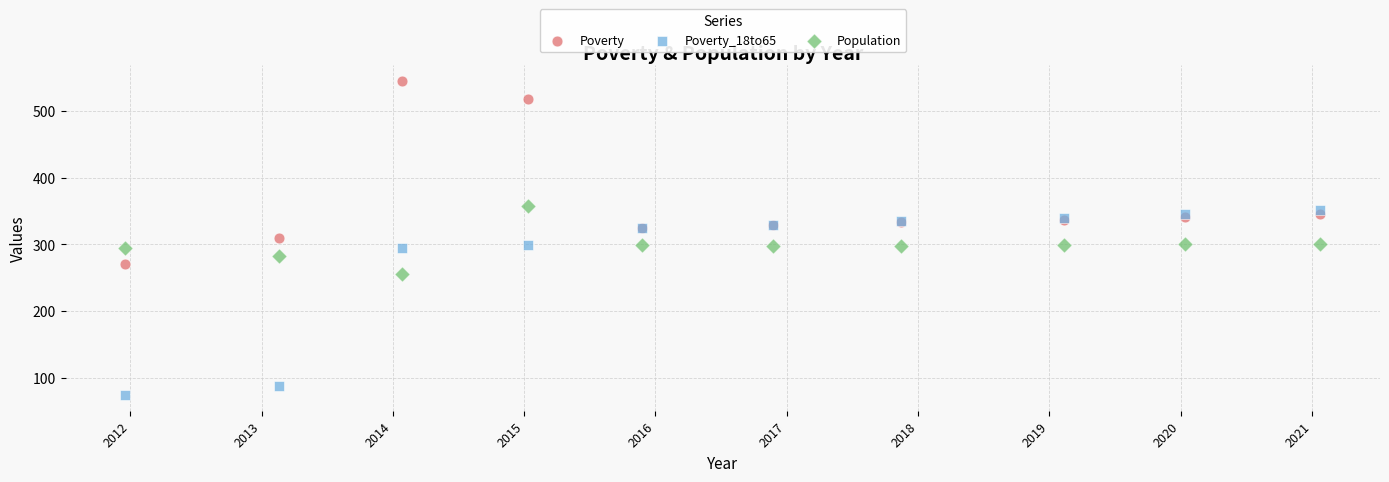

In the Poverty series, what Y value is closest to 408?

346